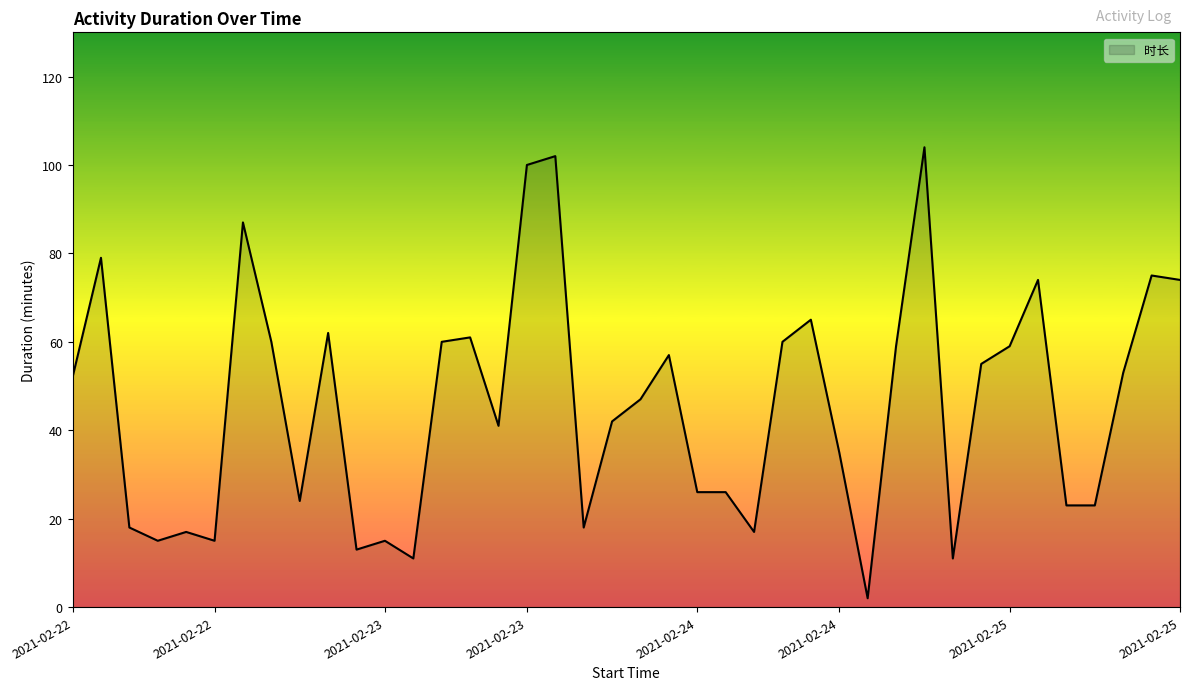

What is the difference between the maximum and minimum values?

102